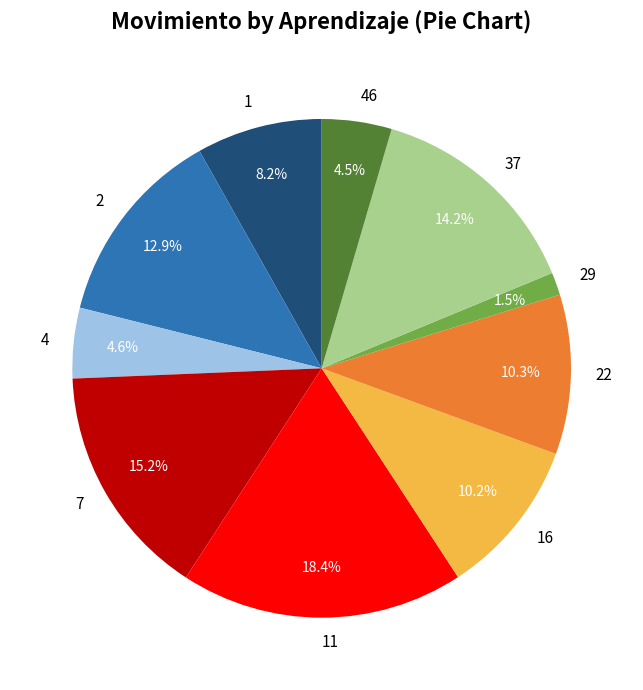

Which slice is the smallest?

29